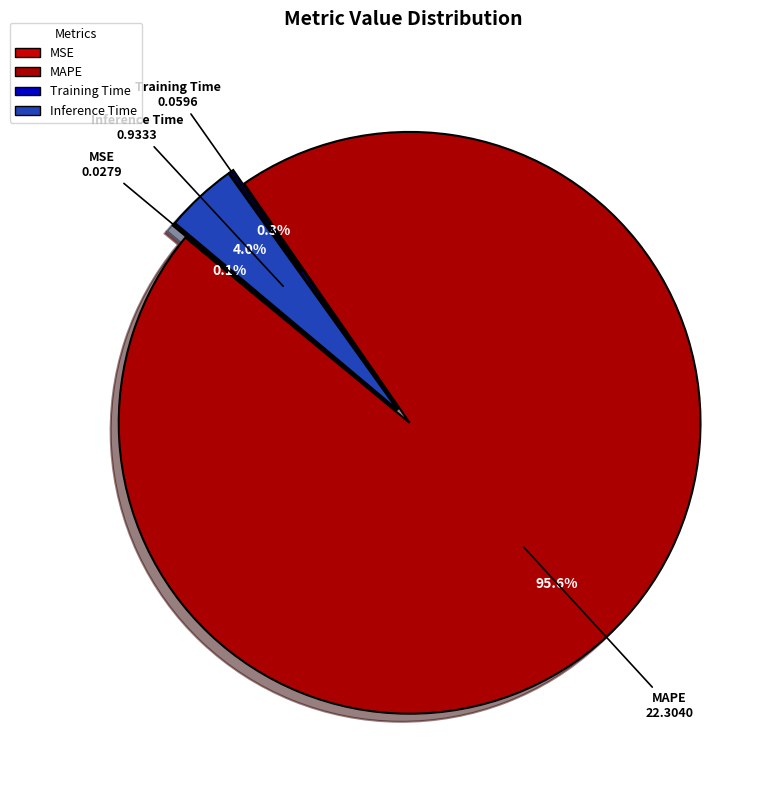

Which slice is the largest?

MAPE